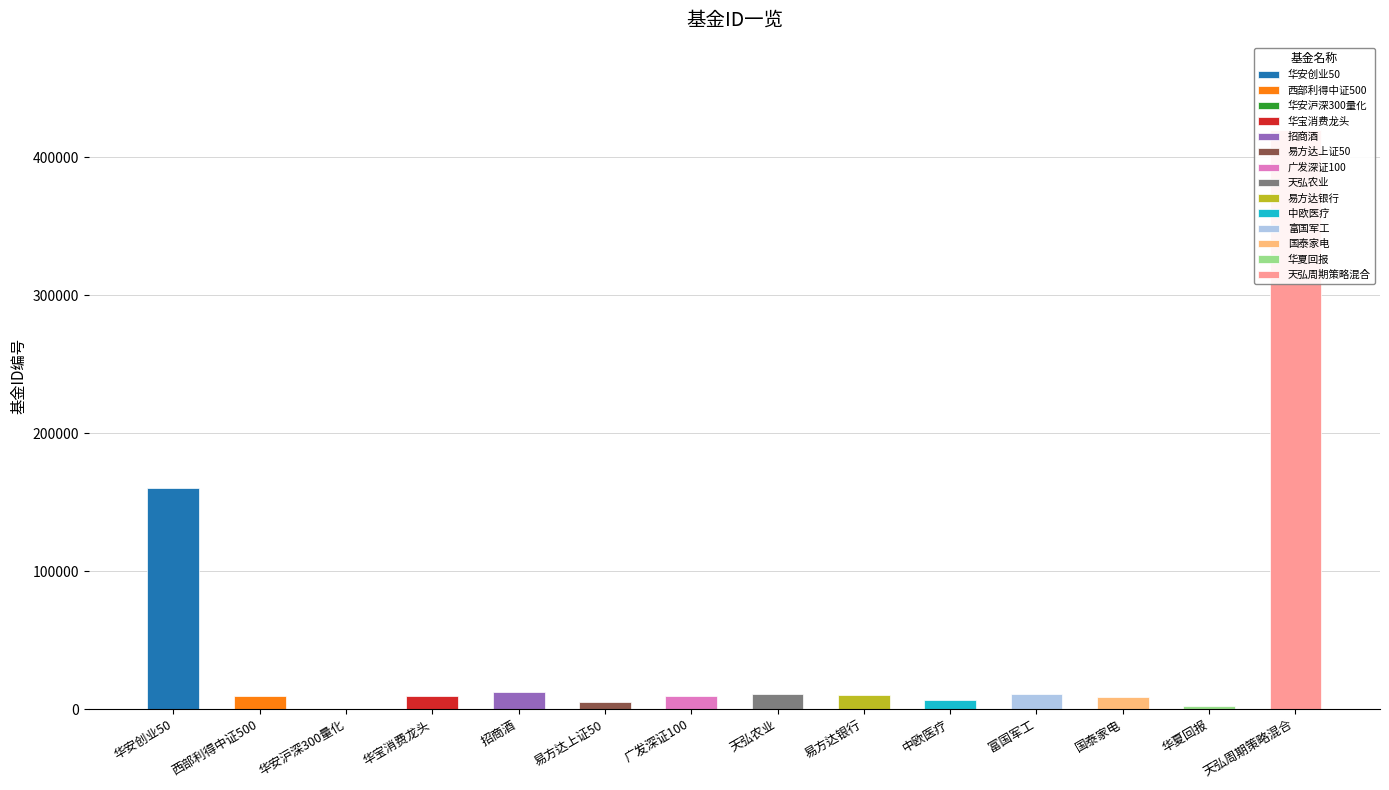

What is the minimum value shown in the chart?

313